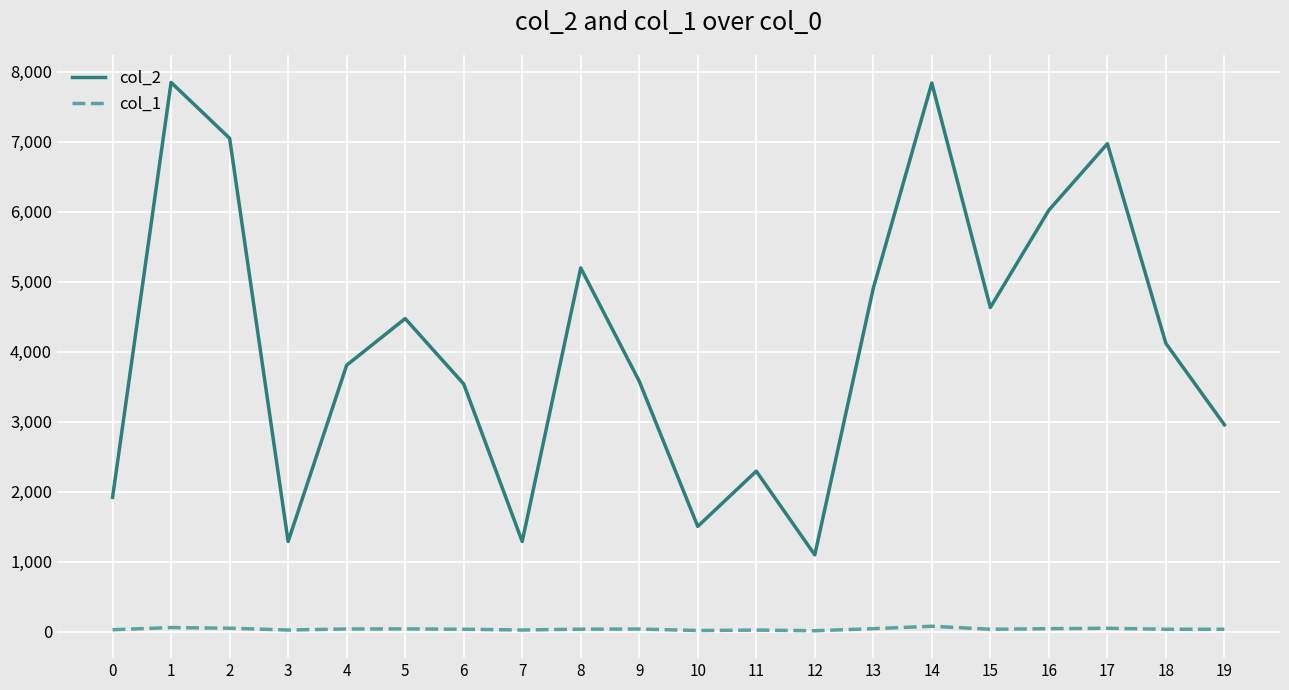

What is the greatest value displayed?

7849